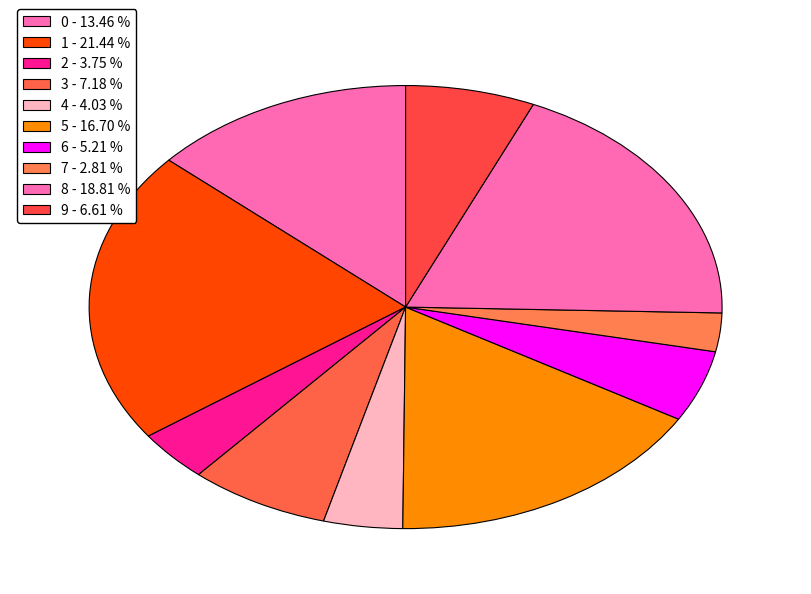

Rank the categories by value from highest to lowest.

1, 8, 5, 0, 3, 9, 6, 4, 2, 7